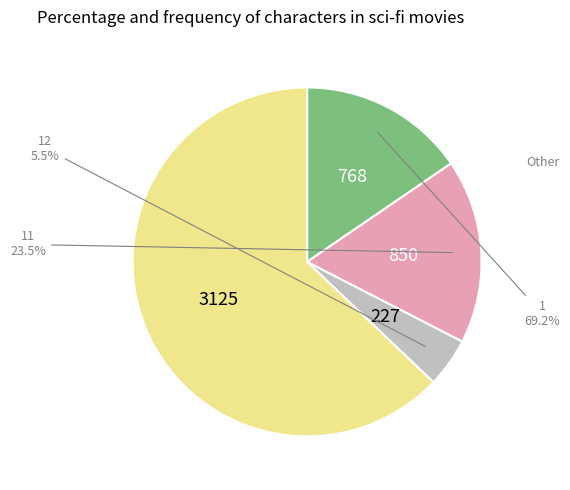

True or false: 12 accounts for 13% of the total.

False